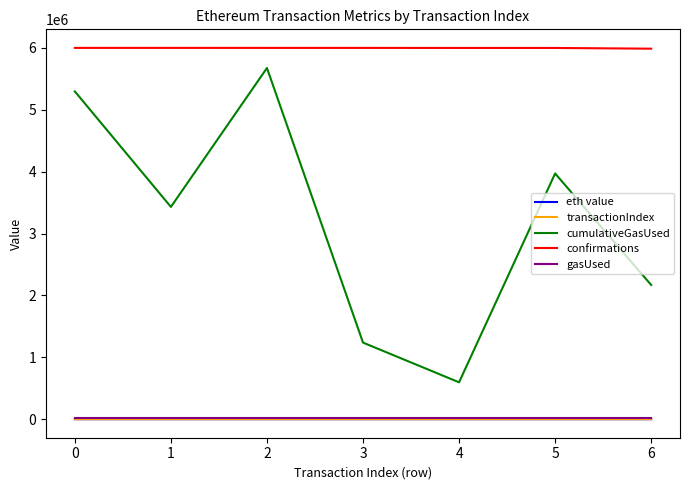

True or false: gasUsed and confirmations cross at least once.

False